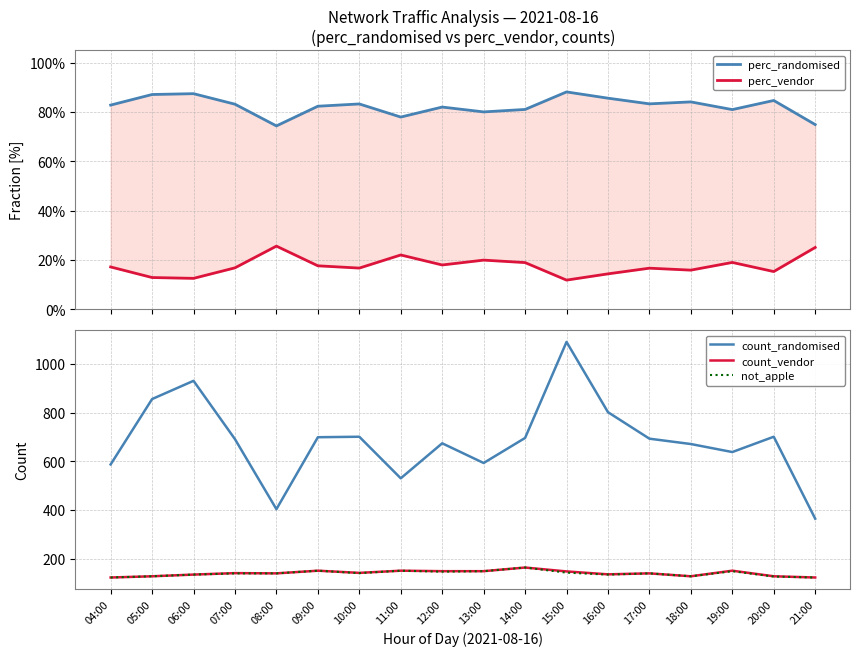

Is it true that count_vendor equals 251.5 at 12:00?

False